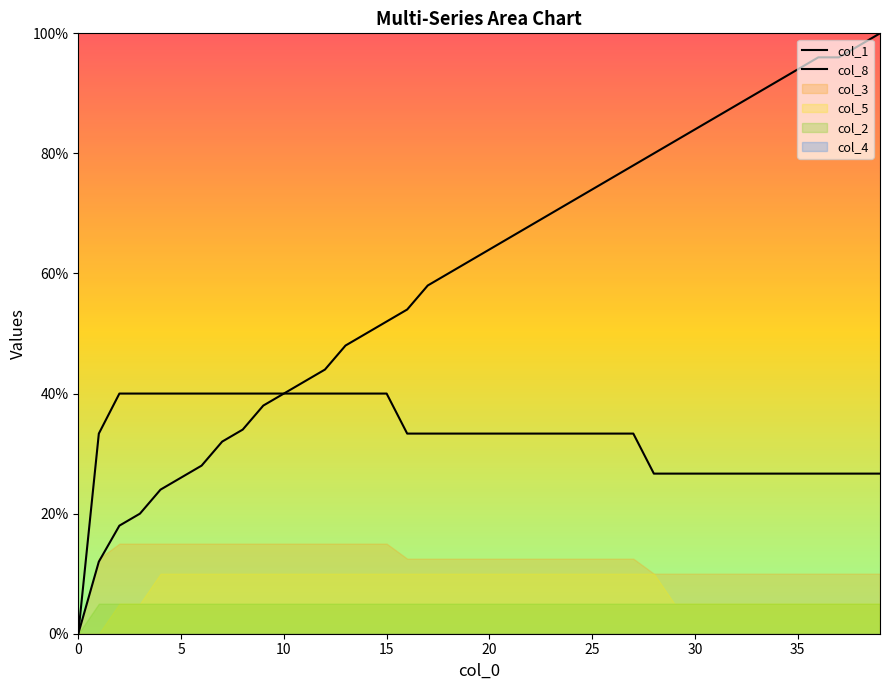

At which category does the chart reach its peak across all series?

39